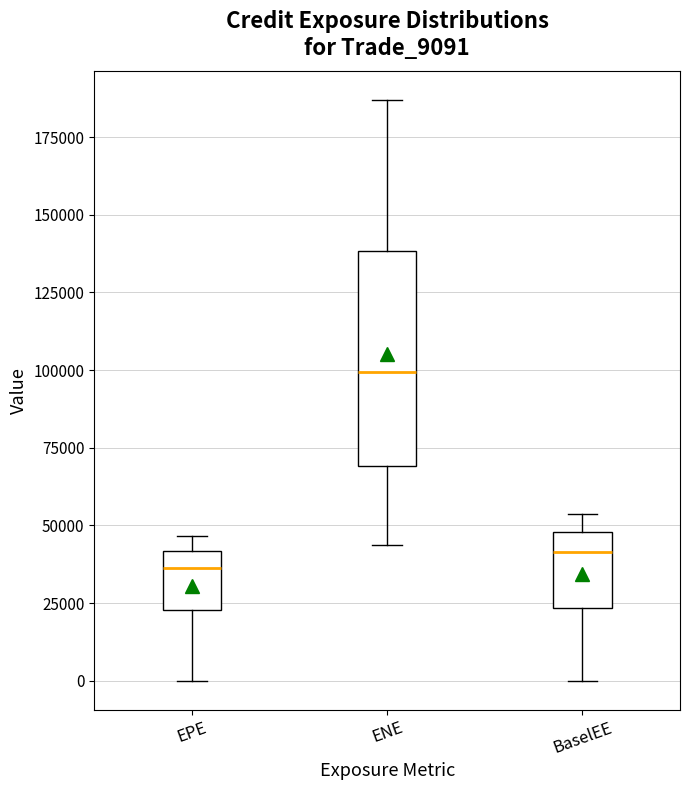

Which box has the highest median line?

ENE